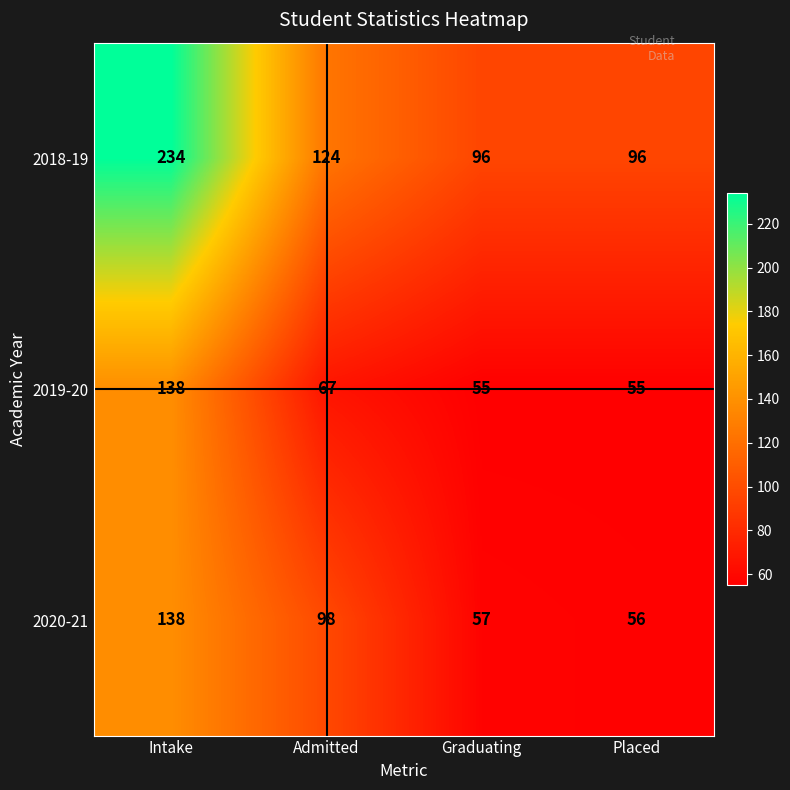

True or false: 2018-19 has a value of 340 at Intake.

False